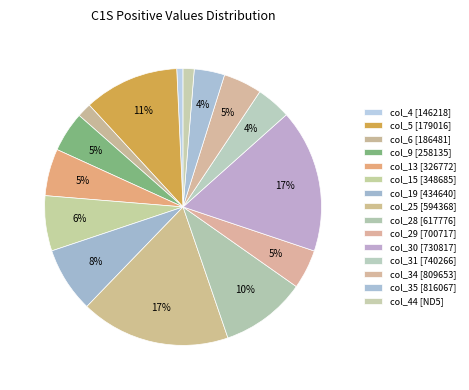

How many segments does this pie chart have?

15